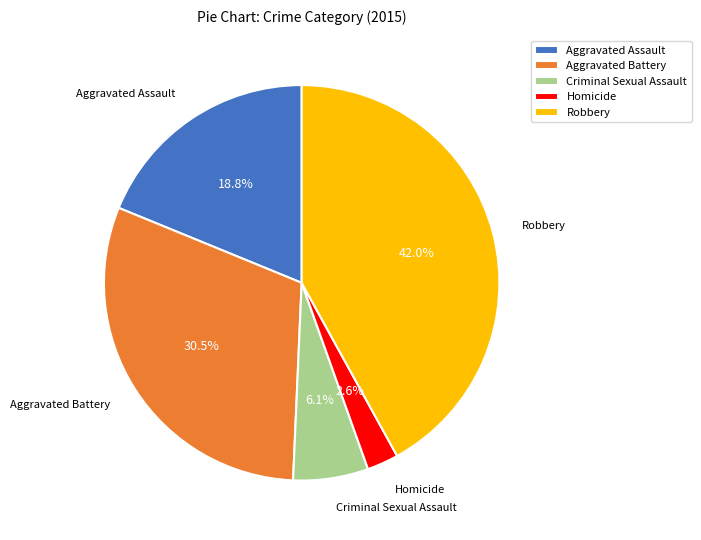

What is the largest slice in the pie chart?

Robbery